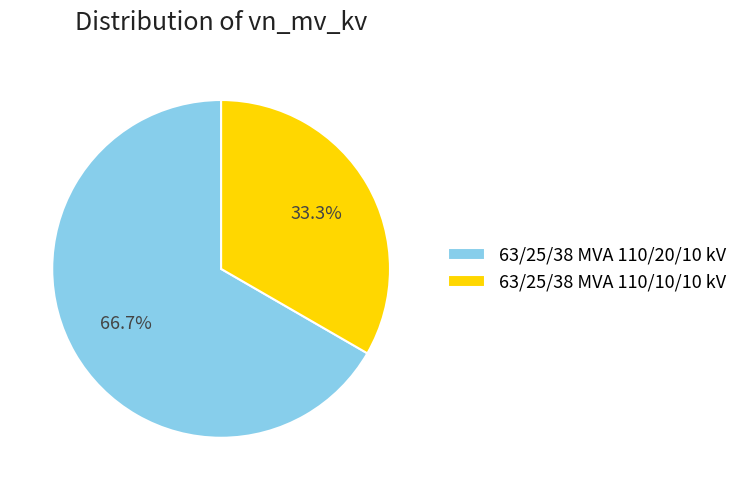

To the nearest percent, what portion does 63/25/38 MVA 110/20/10 kV represent?

67%